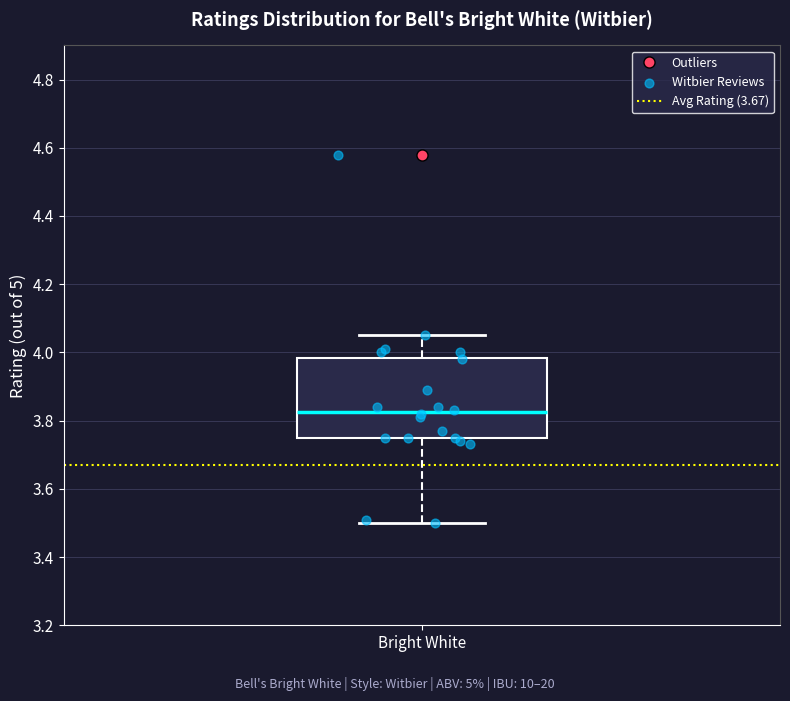

Transcribe this box plot: give where the median line is, the range the box spans, and where the two whiskers end, as read against the y-axis. The values are not printed on the chart, so give them approximately, as read against the axis.

median 3.82, box 3.76 to 3.98, whiskers 3.50 to 4.06